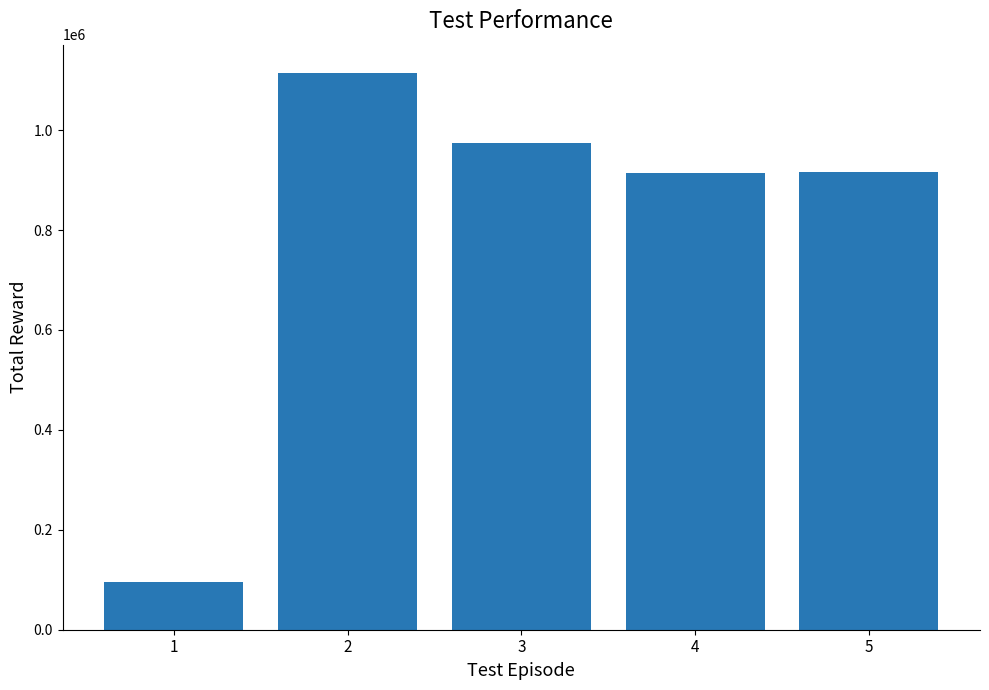

At which category does the chart reach its minimum across all series?

1